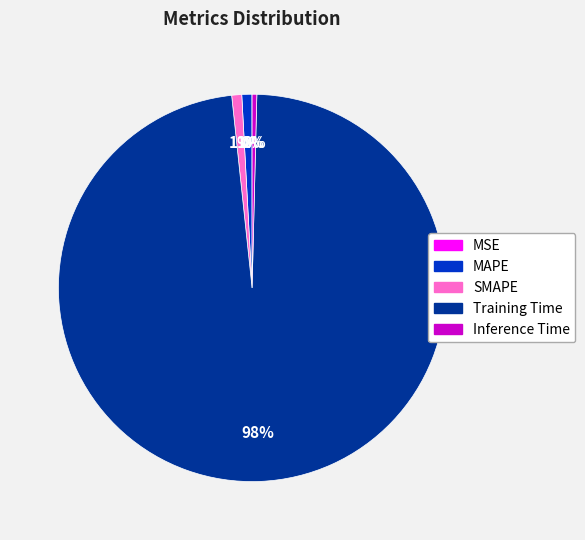

What is the largest slice in the pie chart?

Training Time